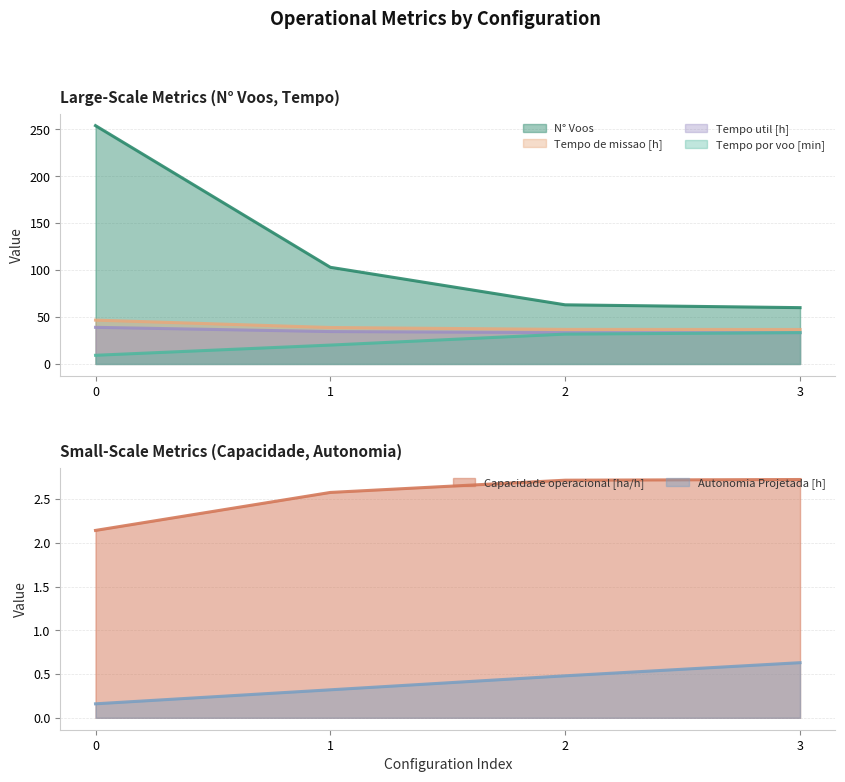

Is it true that Tempo por voo [min] equals 14.7 at 3?

False